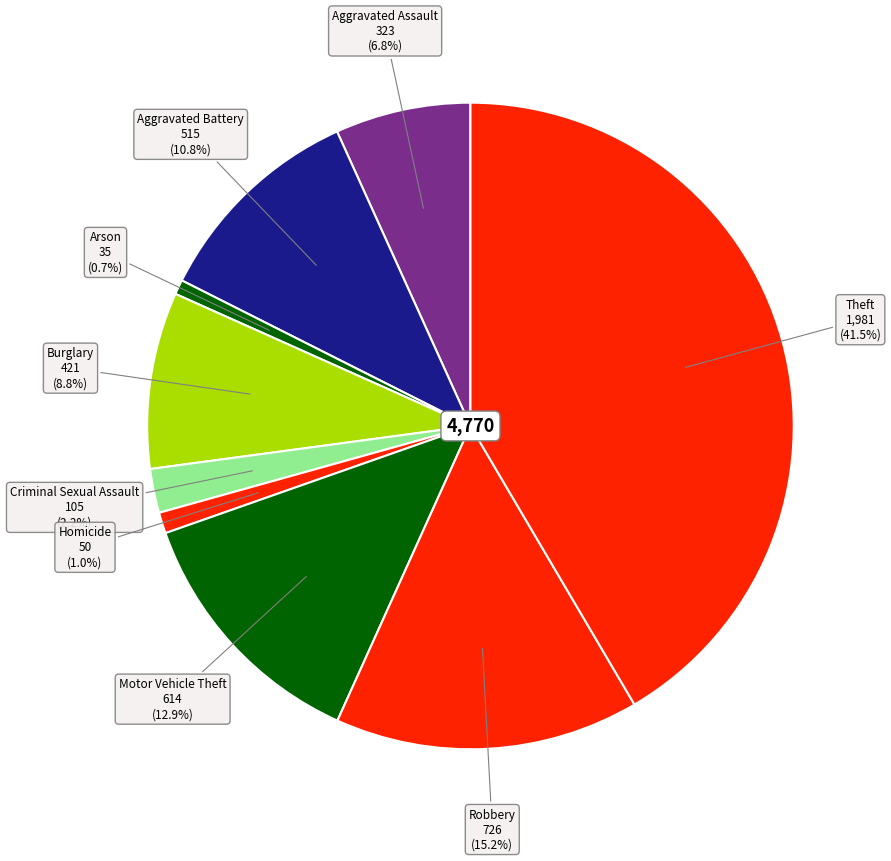

Rank the categories by value from lowest to highest.

Arson, Homicide, Criminal Sexual Assault, Aggravated Assault, Burglary, Aggravated Battery, Motor Vehicle Theft, Robbery, Theft